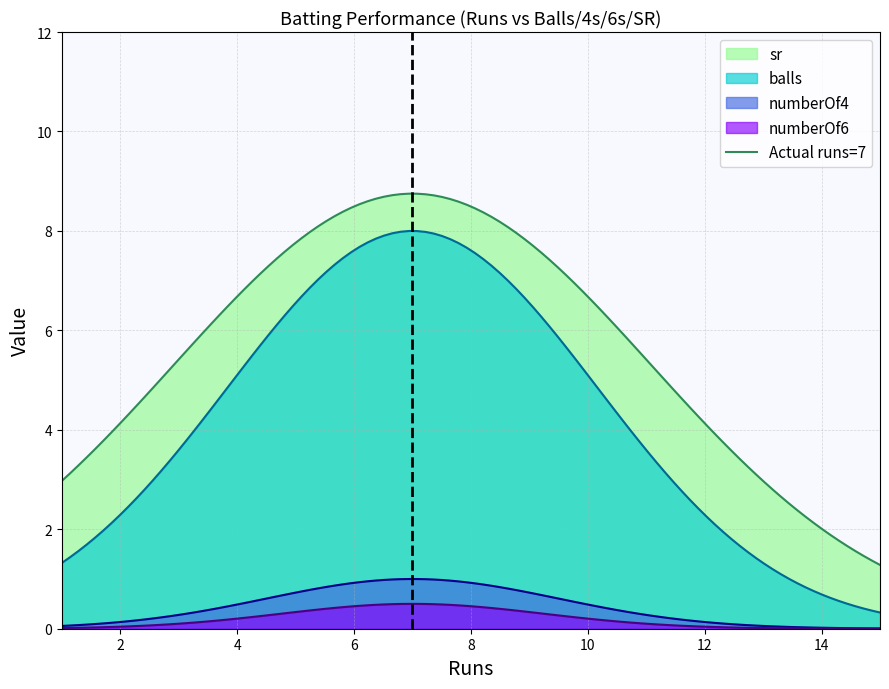

What is the highest value of the numberOf6 series?

0.5